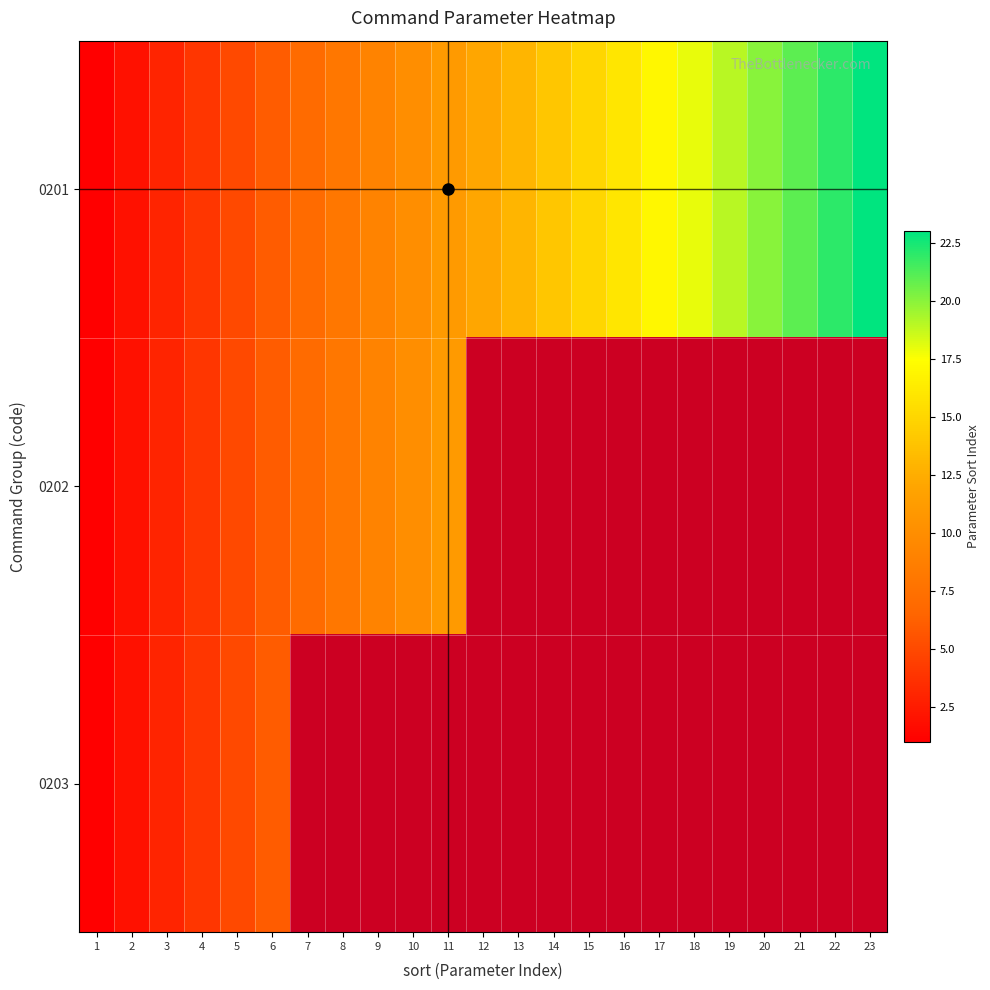

At which label does 0201 first exceed 12?

13